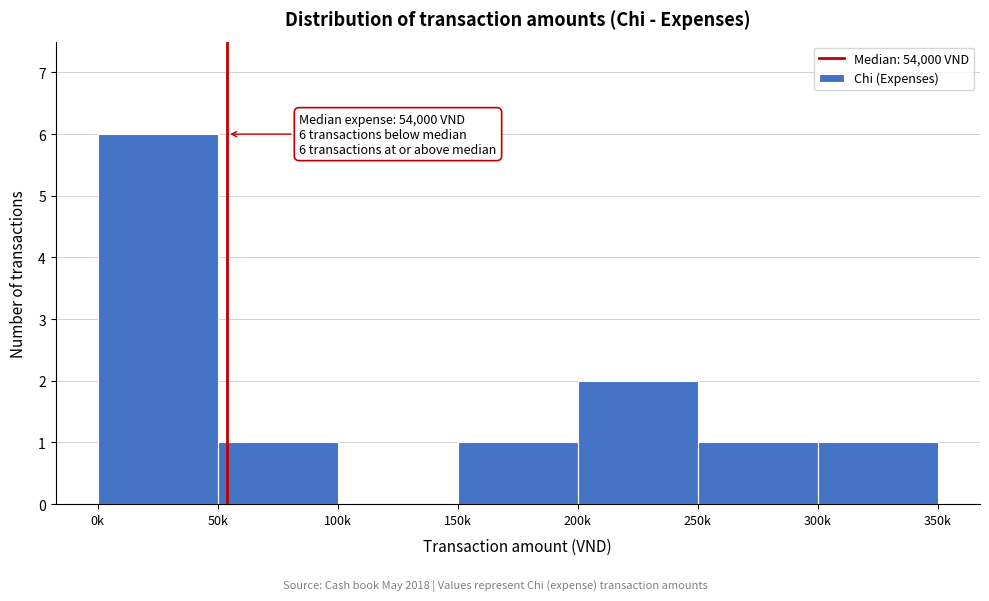

Reading left to right, transcribe all the data shown in this chart.

0k=6	50k=1	100k=0	150k=1	200k=2	250k=1	300k=1